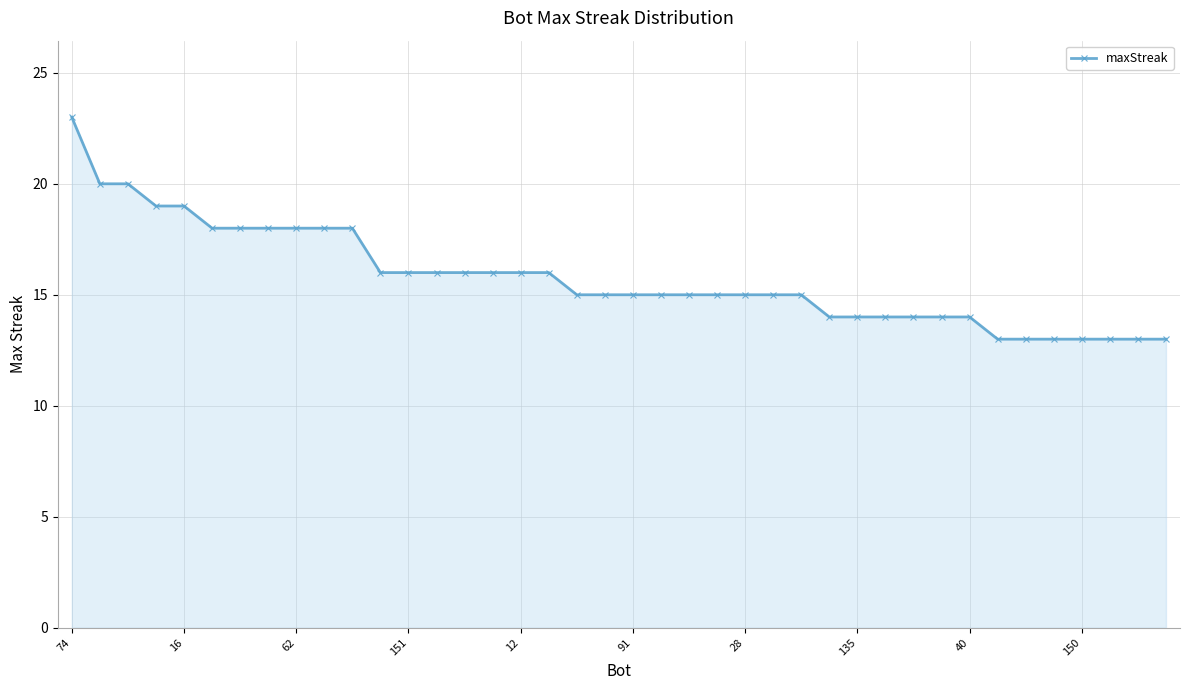

What is the maximum value shown in the chart?

23